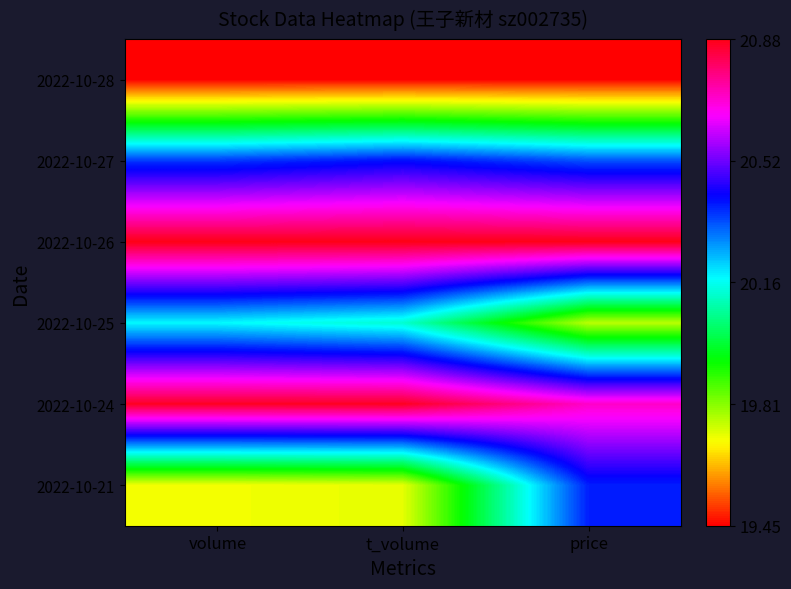

Reading right to left, what are all the values shown in this chart?

2022-10-28: price=0.0	t_volume=0.0	volume=0.0
2022-10-27: price=0.6	t_volume=0.7	volume=0.6
2022-10-26: price=1.0	t_volume=1.0	volume=1.0
2022-10-25: price=0.2	t_volume=0.5	volume=0.5
2022-10-24: price=0.9	t_volume=1.0	volume=1.0
2022-10-21: price=0.7	t_volume=0.2	volume=0.2